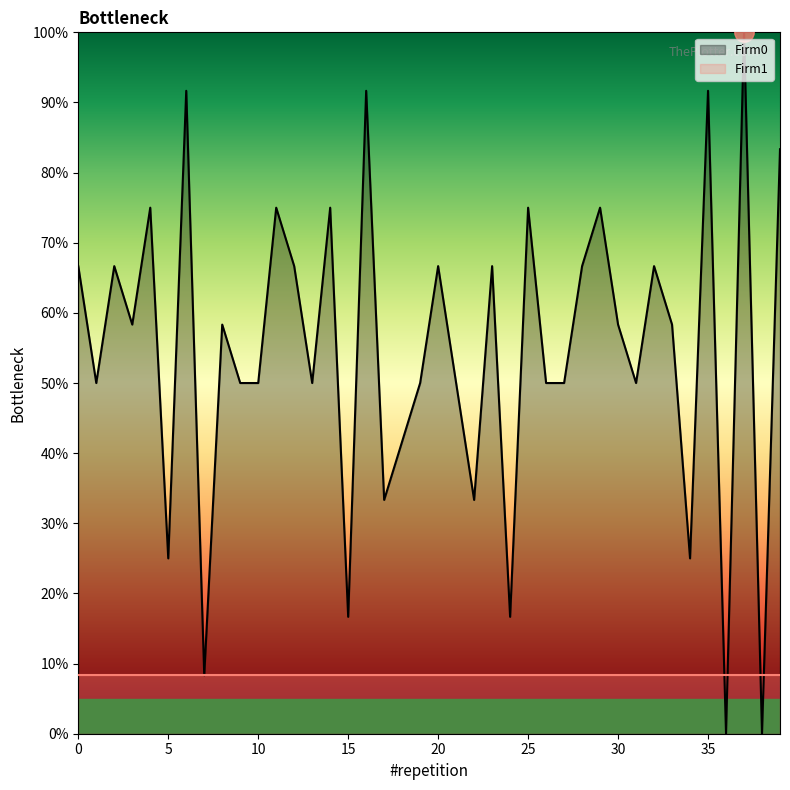

What is the value of the 20th point from the left?

50.0